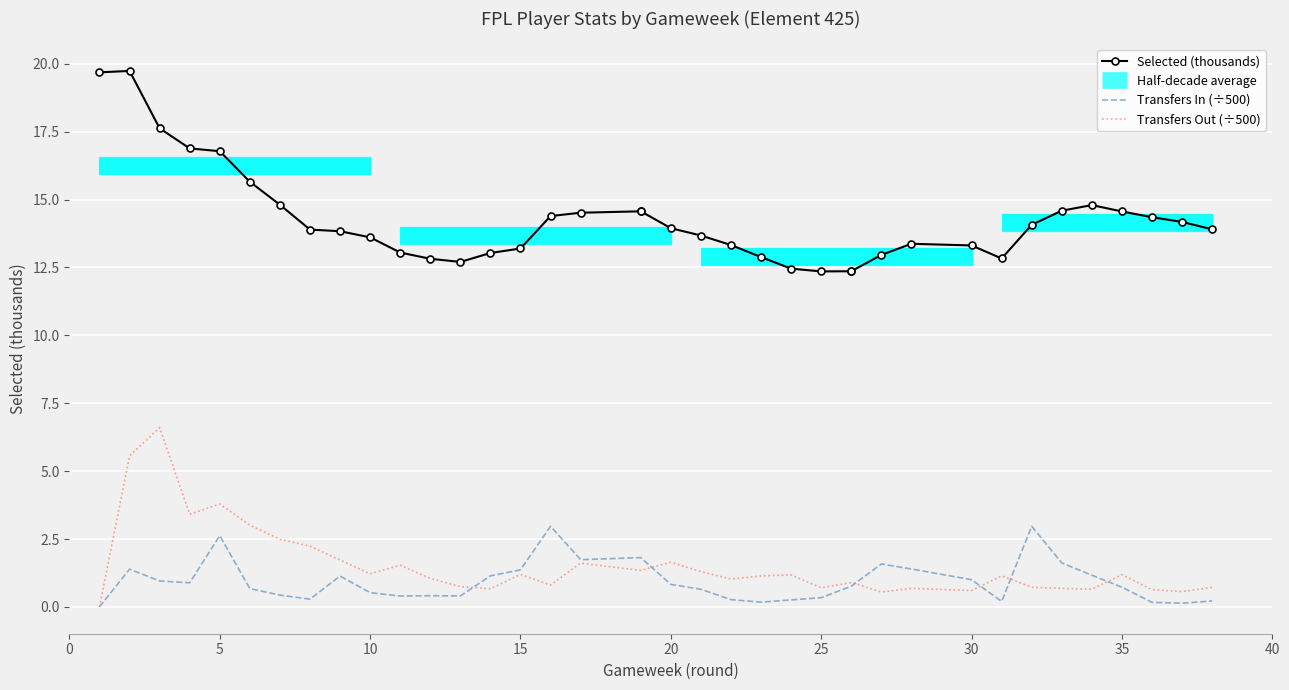

What is the total value across all series at 13?

13.9